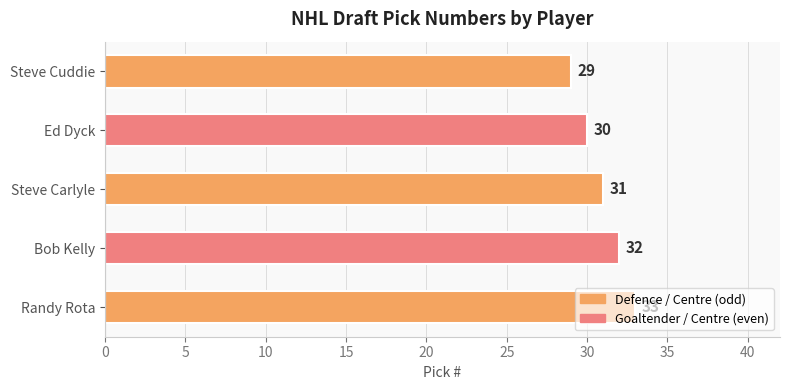

Approximately how many times larger is the value at Ed Dyck compared to Steve Cuddie?

1.0